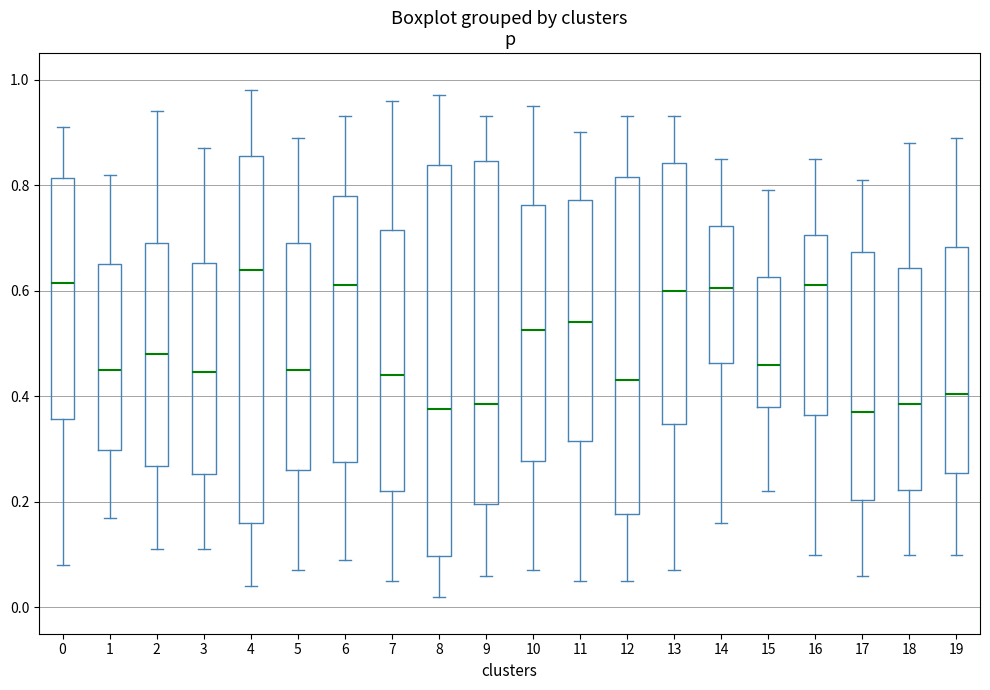

Reading left to right, read every box against the y-axis: the position of its median line, the range the box covers, and the ends of its whiskers. The values are not printed on the chart, so give them approximately, as read against the axis.

0: median 0.62, box 0.36 to 0.82, whiskers 0.08 to 0.92
1: median 0.46, box 0.30 to 0.66, whiskers 0.18 to 0.82
2: median 0.48, box 0.26 to 0.70, whiskers 0.12 to 0.94
3: median 0.44, box 0.26 to 0.66, whiskers 0.12 to 0.88
4: median 0.64, box 0.16 to 0.86, whiskers 0.04 to 0.98
5: median 0.46, box 0.26 to 0.70, whiskers 0.08 to 0.90
6: median 0.62, box 0.28 to 0.78, whiskers 0.10 to 0.94
7: median 0.44, box 0.22 to 0.72, whiskers 0.06 to 0.96
8: median 0.38, box 0.10 to 0.84, whiskers 0.02 to 0.98
9: median 0.38, box 0.20 to 0.84, whiskers 0.06 to 0.94
10: median 0.52, box 0.28 to 0.76, whiskers 0.08 to 0.96
11: median 0.54, box 0.32 to 0.78, whiskers 0.06 to 0.90
12: median 0.44, box 0.18 to 0.82, whiskers 0.06 to 0.94
13: median 0.60, box 0.34 to 0.84, whiskers 0.08 to 0.94
14: median 0.60, box 0.46 to 0.72, whiskers 0.16 to 0.86
15: median 0.46, box 0.38 to 0.62, whiskers 0.22 to 0.80
16: median 0.62, box 0.36 to 0.70, whiskers 0.10 to 0.86
17: median 0.38, box 0.20 to 0.68, whiskers 0.06 to 0.82
18: median 0.38, box 0.22 to 0.64, whiskers 0.10 to 0.88
19: median 0.40, box 0.26 to 0.68, whiskers 0.10 to 0.90